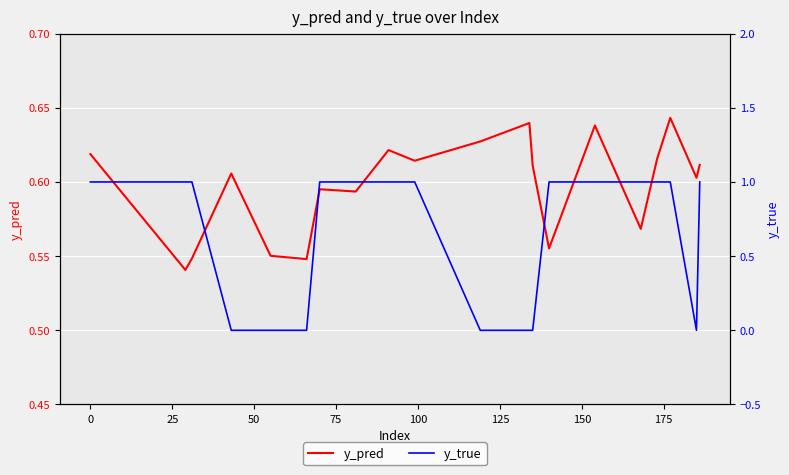

The value of y_true at 14 is 0.4. True or false?

False